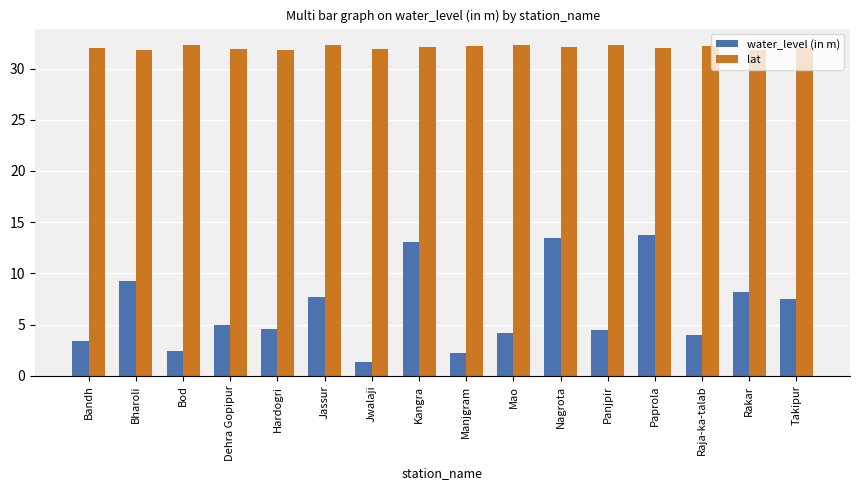

How many groups of bars are there?

16